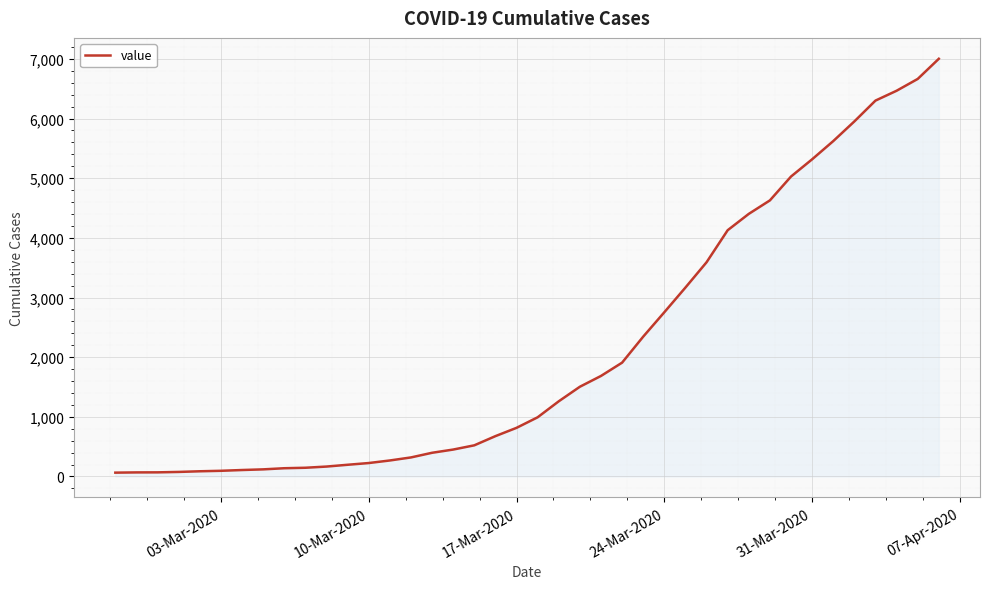

What is the maximum value shown in the chart?

7002